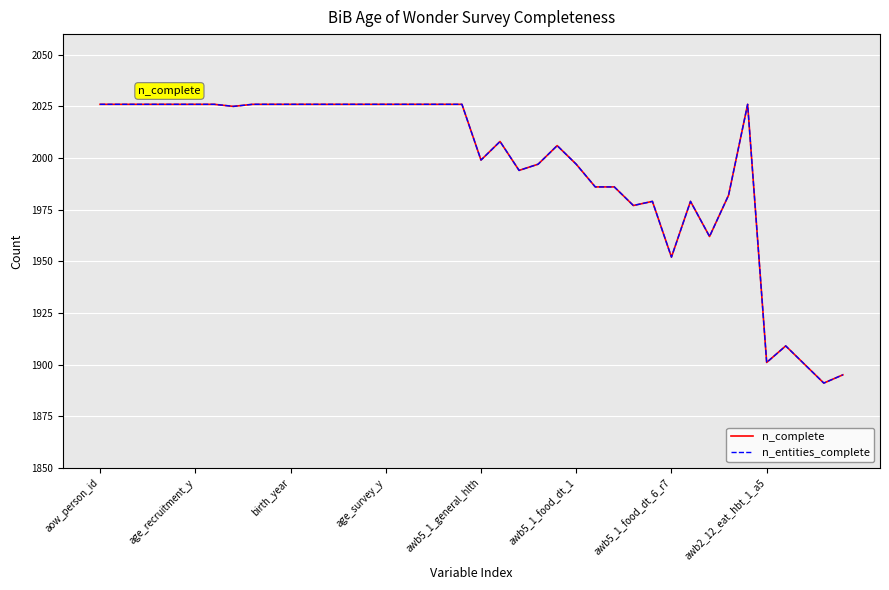

List the series in order of their peak value, highest first.

n_complete, n_entities_complete